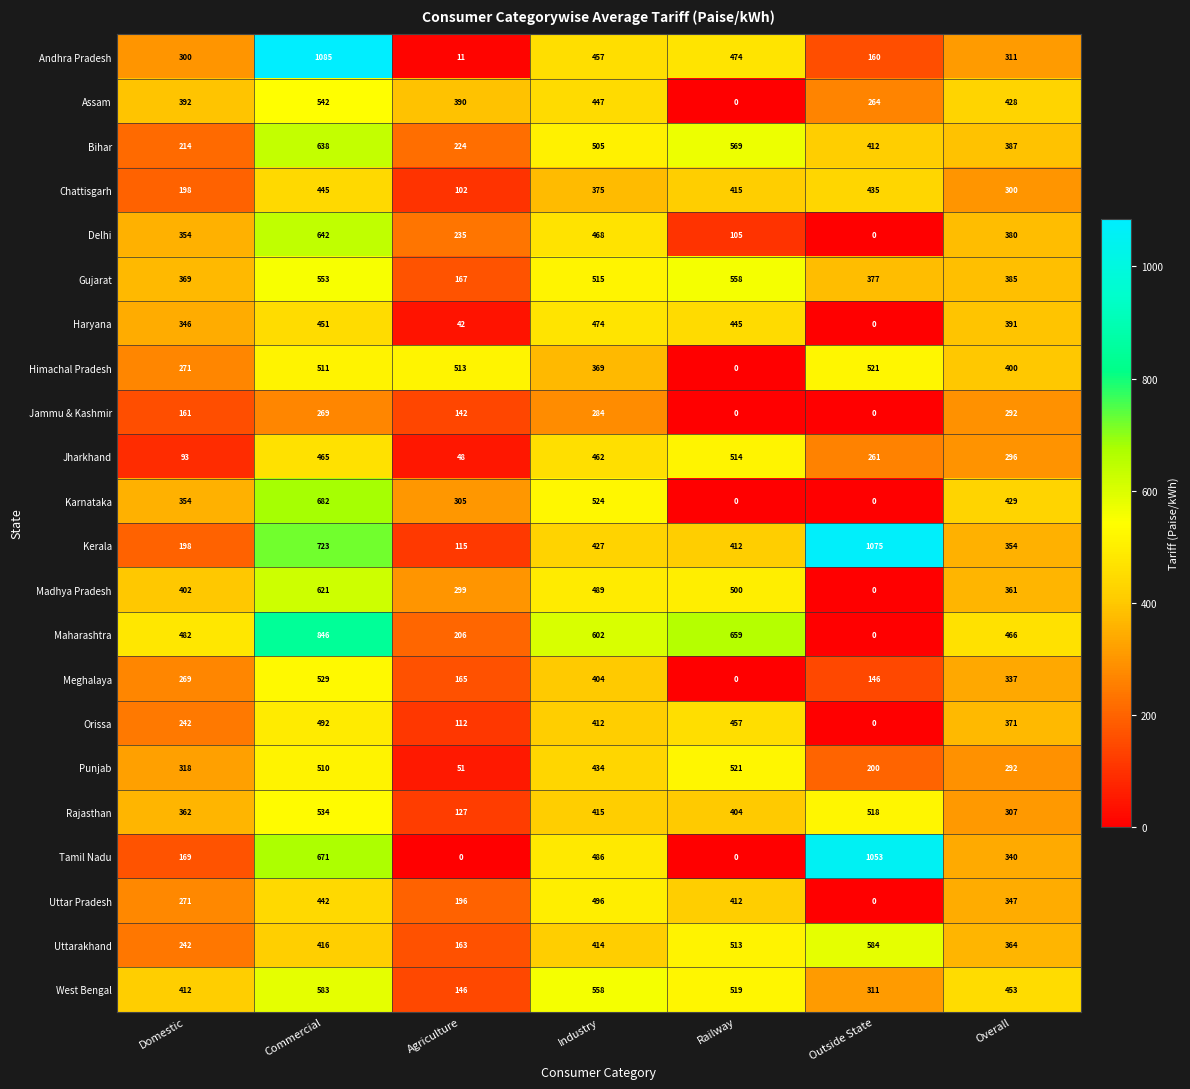

At Industry, list the series in order from smallest to largest.

Jammu & Kashmir, Himachal Pradesh, Chattisgarh, Meghalaya, Orissa, Uttarakhand, Rajasthan, Kerala, Punjab, Assam, Andhra Pradesh, Jharkhand, Delhi, Haryana, Tamil Nadu, Madhya Pradesh, Uttar Pradesh, Bihar, Gujarat, Karnataka, West Bengal, Maharashtra